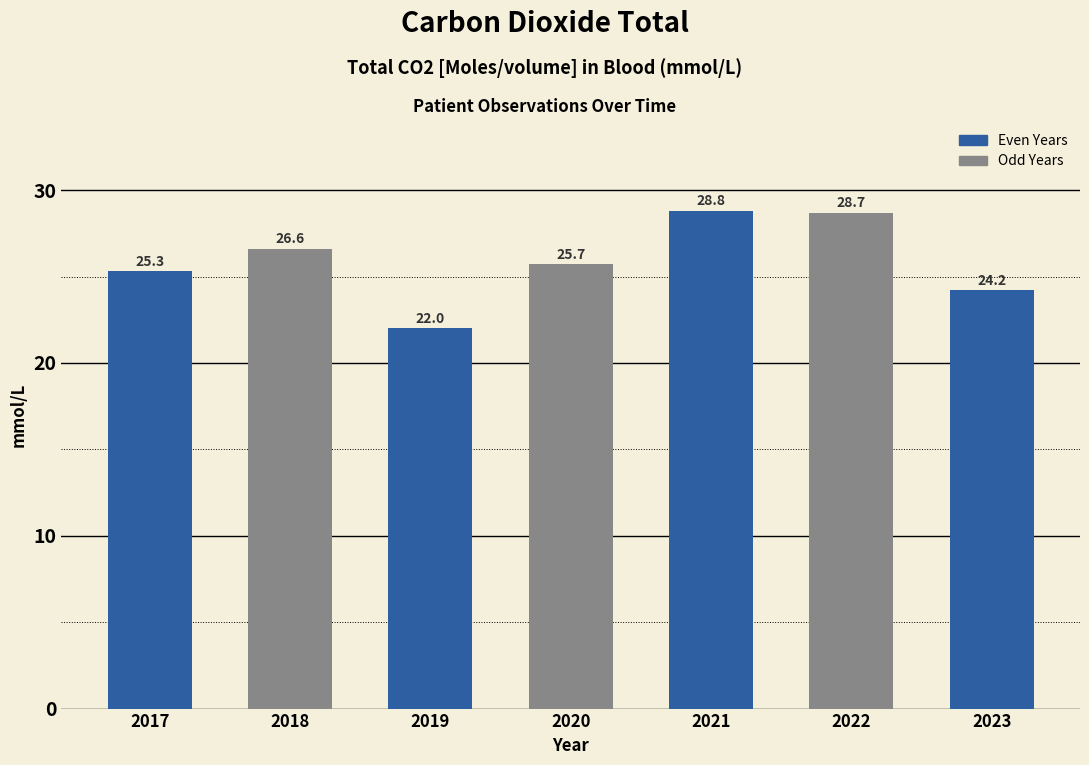

The chart shows a value of 28.8 at 2021. True or false?

True